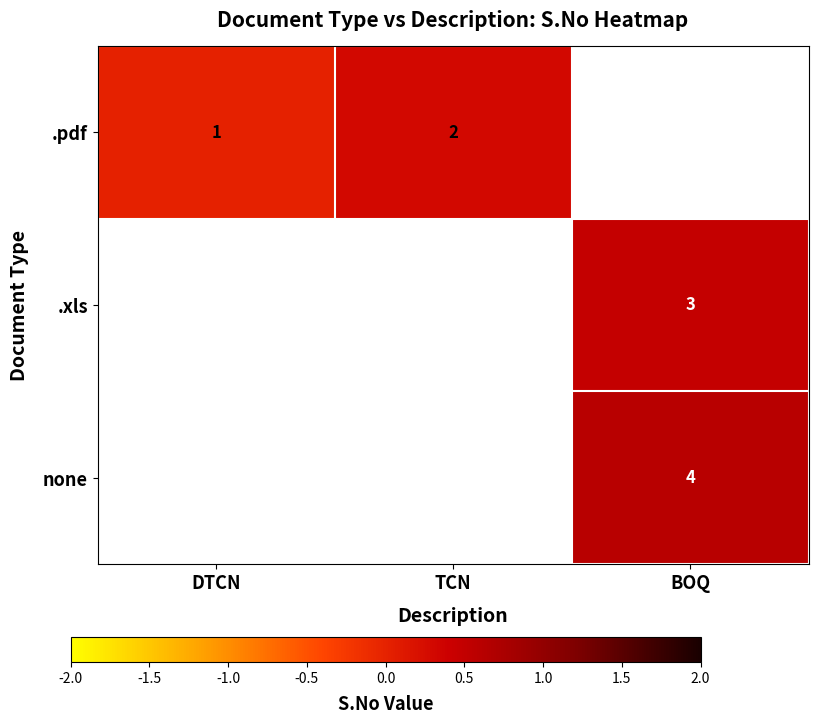

Is the value of .pdf at TCN greater than the value of .xls at BOQ?

No